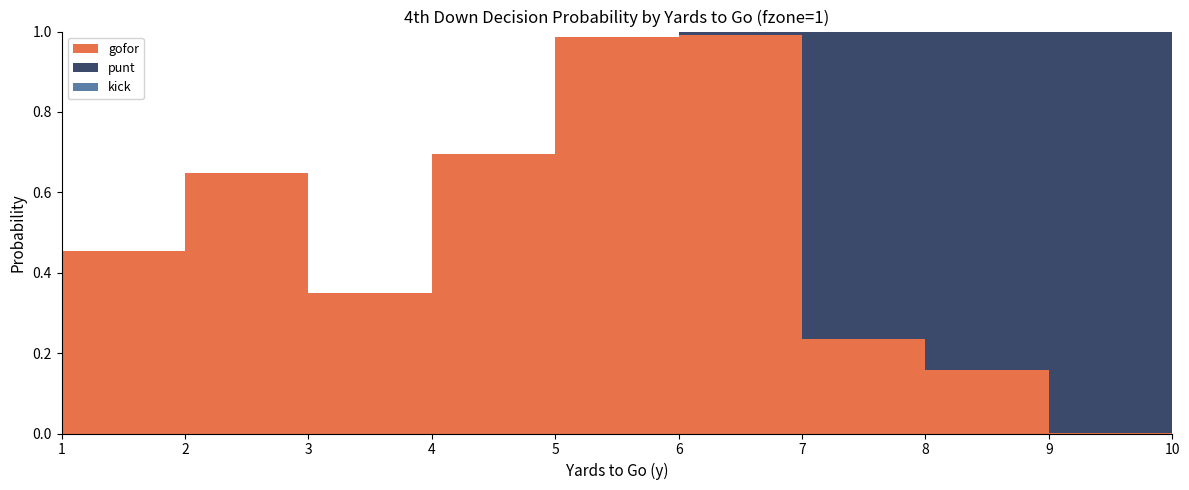

Reading right to left, extract all data points from this chart.

gofor: 10=0.2	9=0.0	8=0.2	7=0.2	6=1.0	5=1.0	4=0.7	3=0.3	2=0.6	1=0.5
punt: 10=0.8	9=1.0	8=0.8	7=0.8	6=0.0	5=0.0	4=0.0	3=0.0	2=0.0	1=0.0
kick: 10=0.0	9=0.0	8=0.0	7=0.0	6=0.0	5=0.0	4=0.0	3=0.0	2=0.0	1=0.0